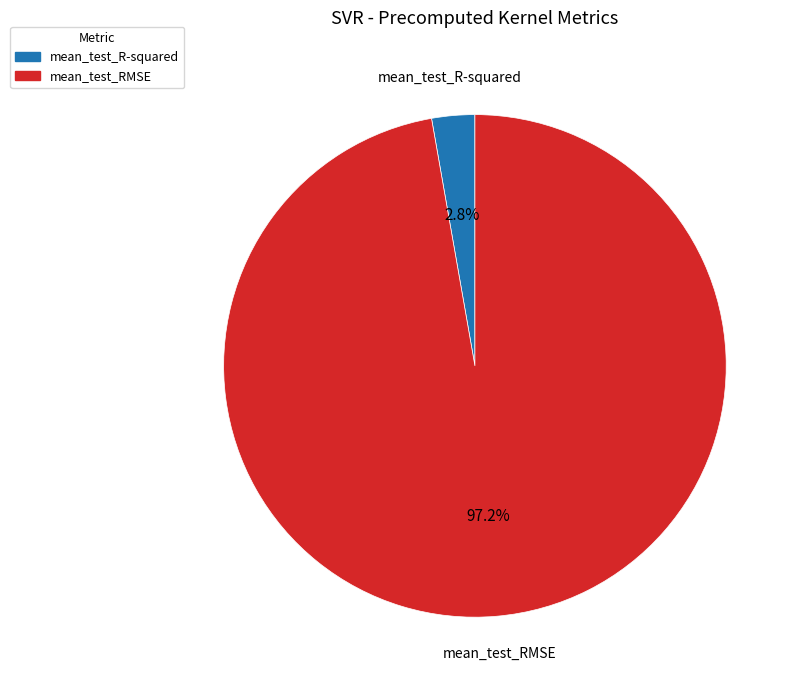

Which category accounts for the majority?

mean_test_RMSE